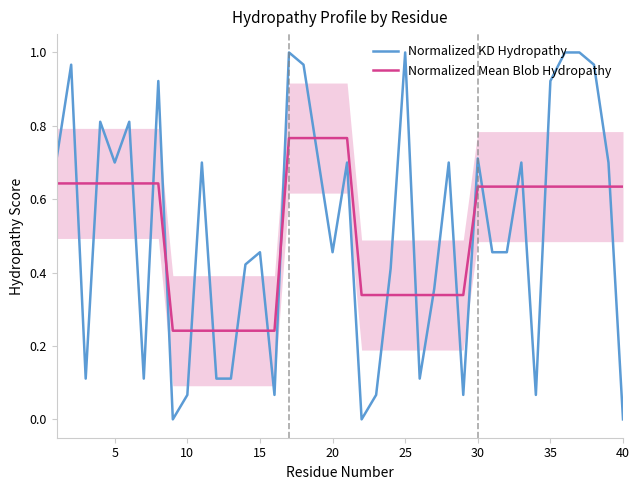

List the series in order of their peak value, lowest first.

Normalized Mean Blob Hydropathy, Normalized KD Hydropathy